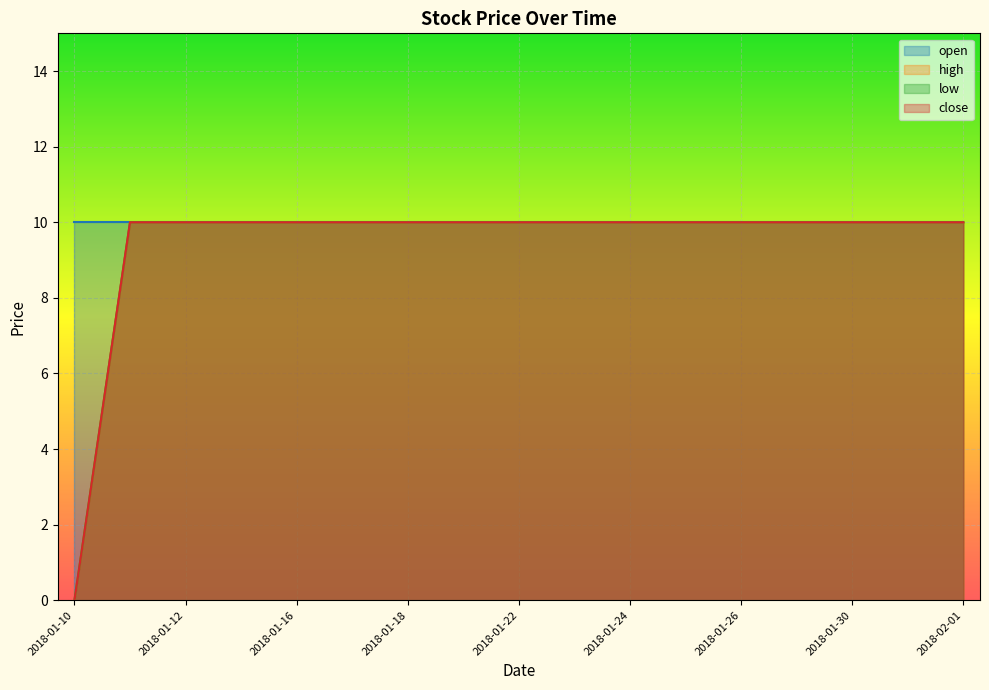

How many values in the low series are below 10?

1